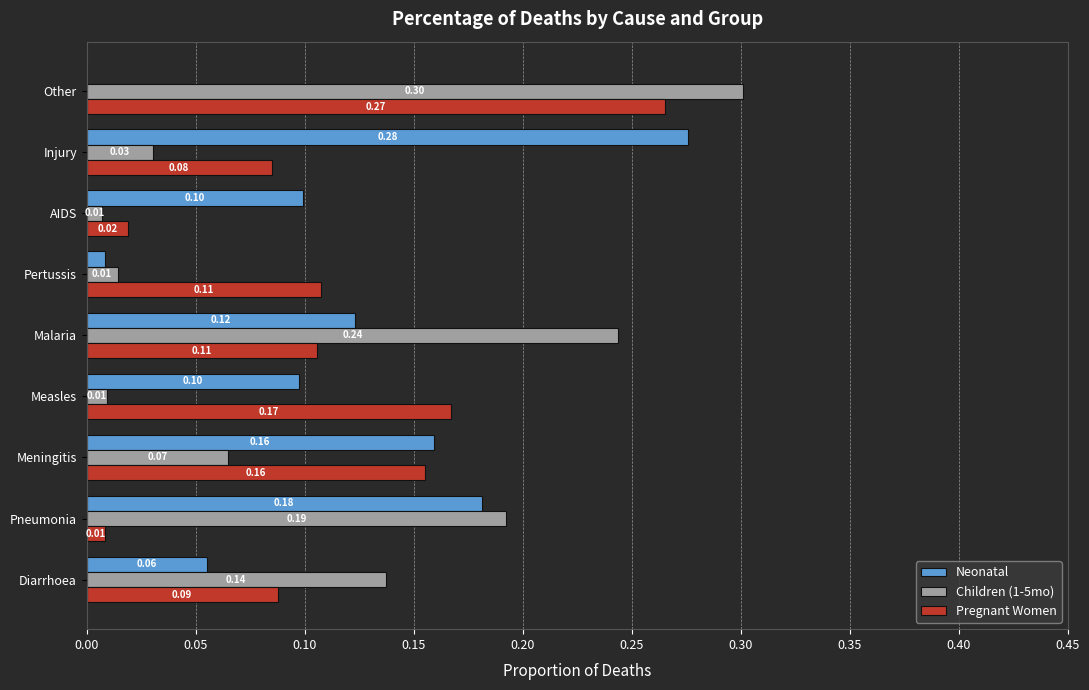

Which category has the highest value across all series?

Other